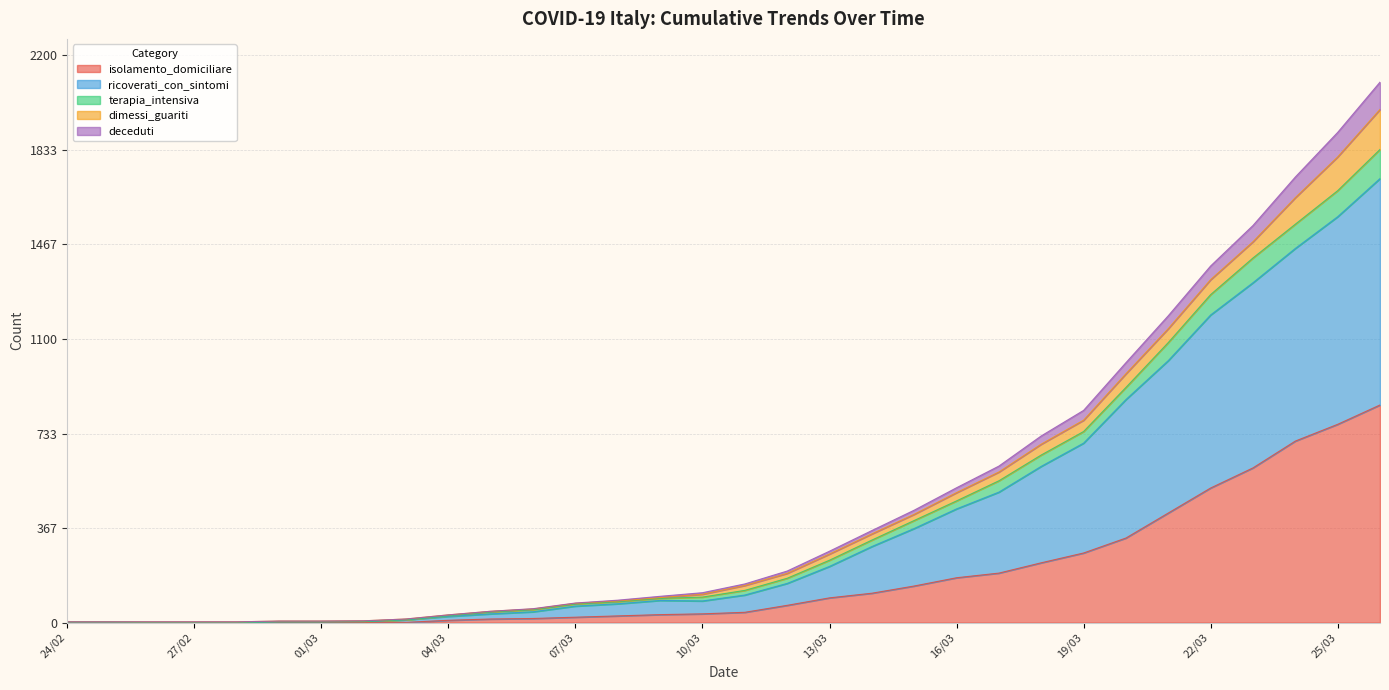

Which category has the lowest value across all series?

24/02